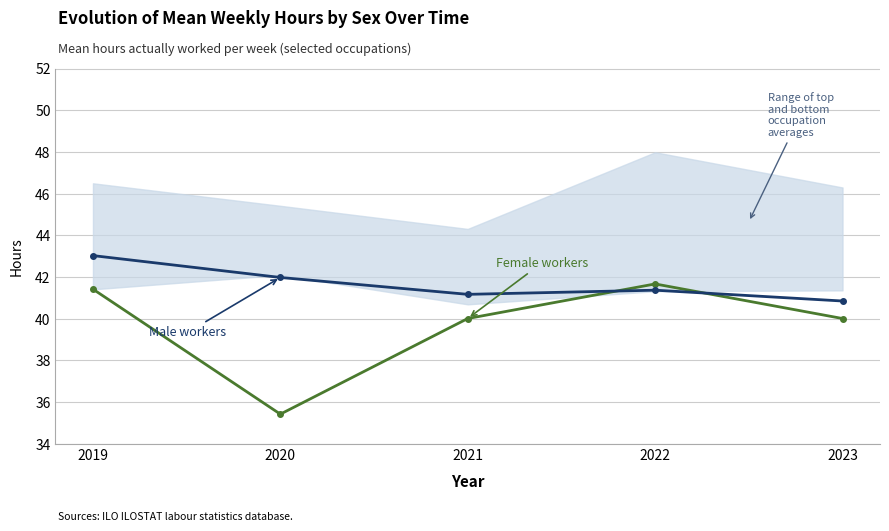

Rank the series by their maximum value, from lowest to highest.

Female workers, Male workers